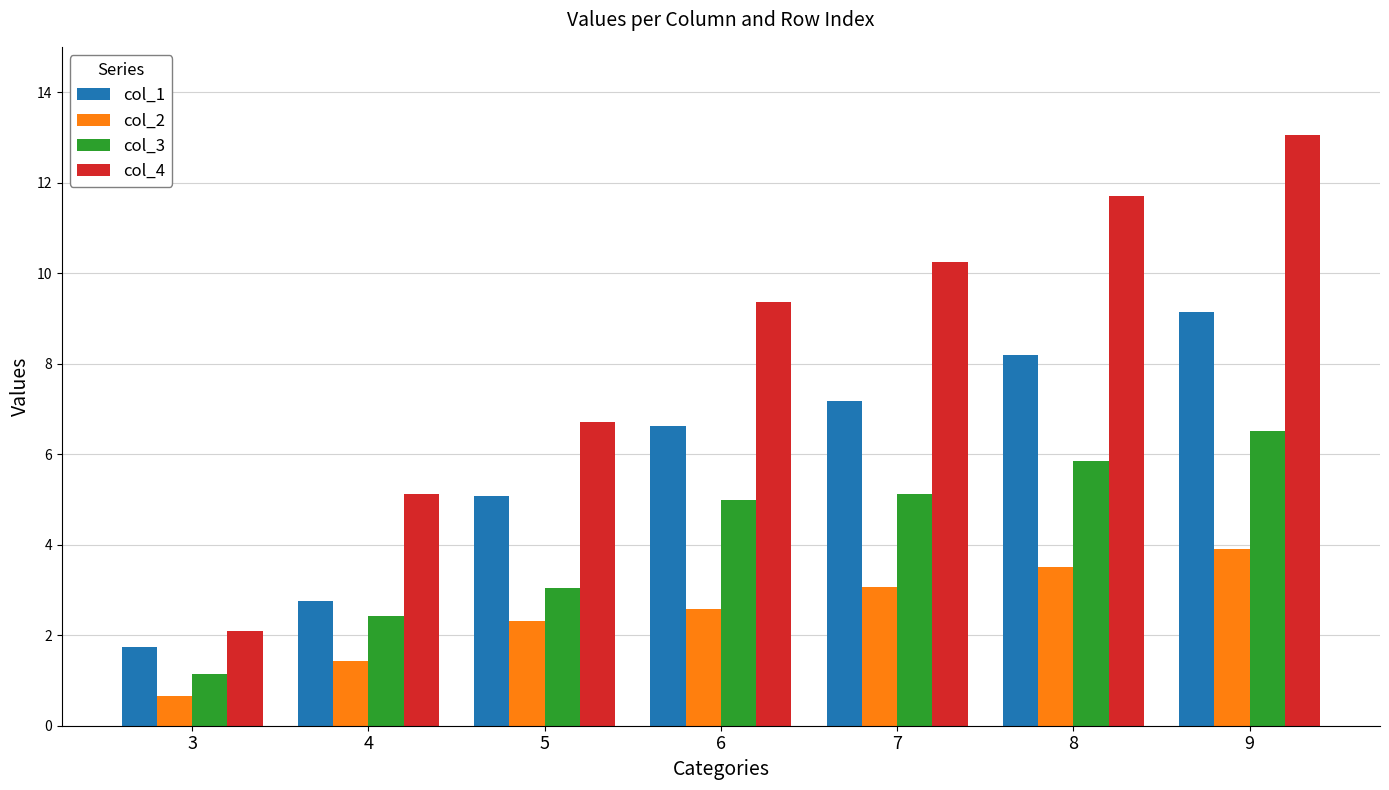

List the series in order of their overall mean, lowest first.

col_2, col_3, col_1, col_4